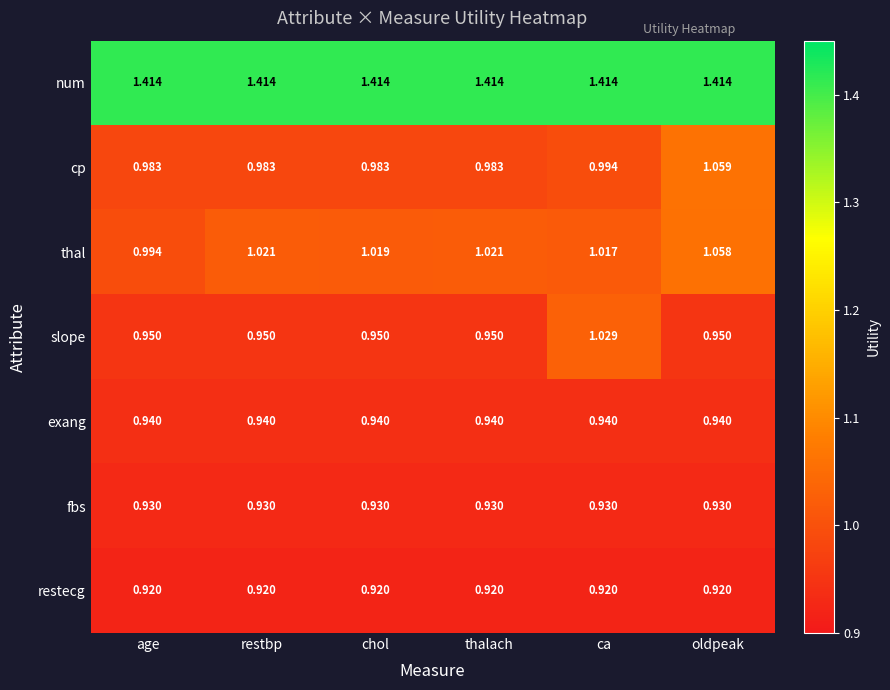

At which category is the sum across all series the highest?

oldpeak